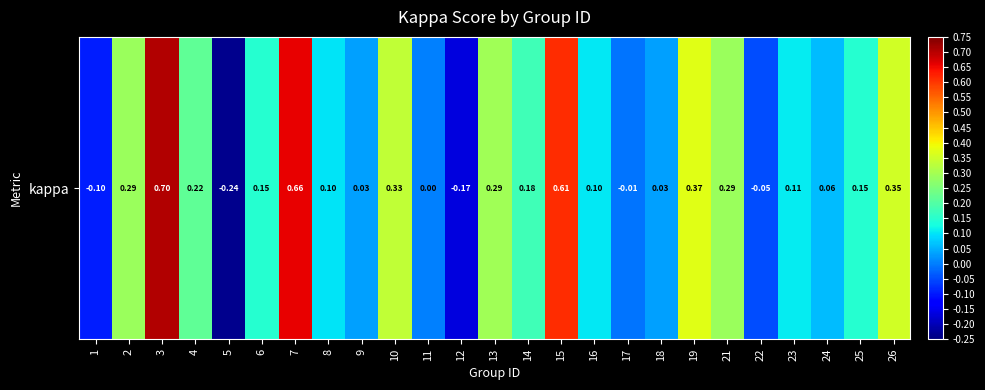

Is it true that the value at 19 is 0.6?

False